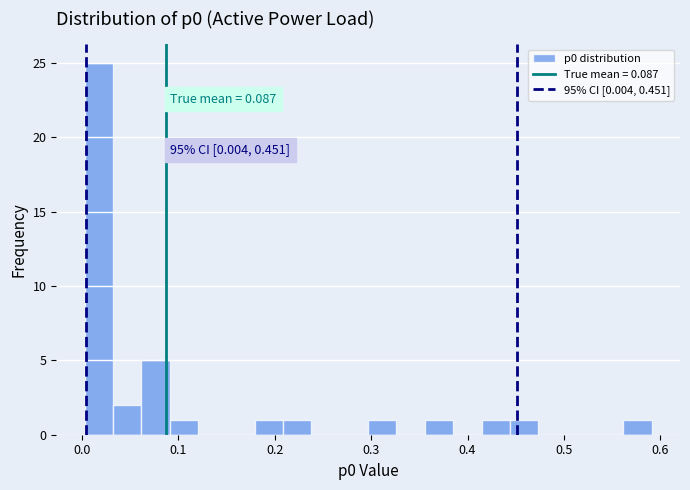

Read against the x-axis, roughly where is the centre of the tallest bar?

0.02